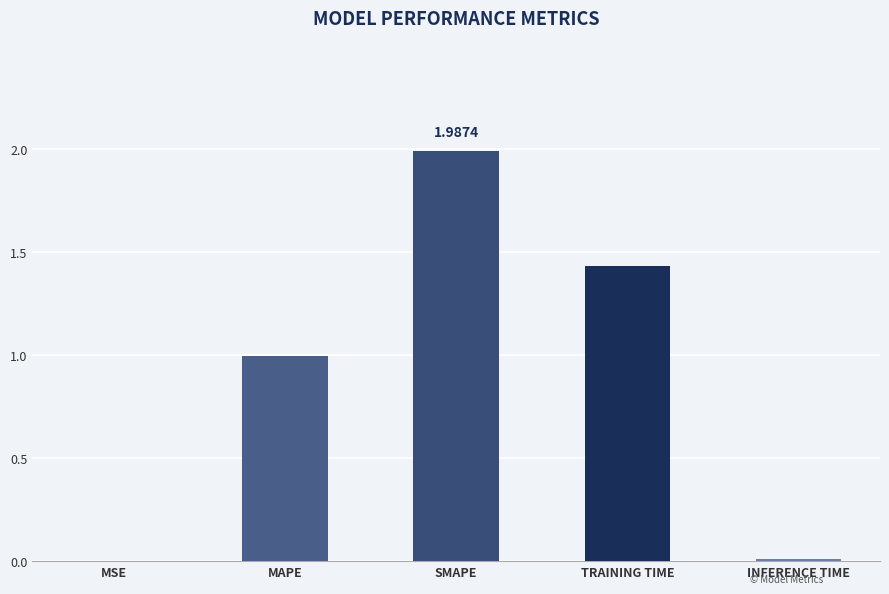

What is the sum of all values?

4.4